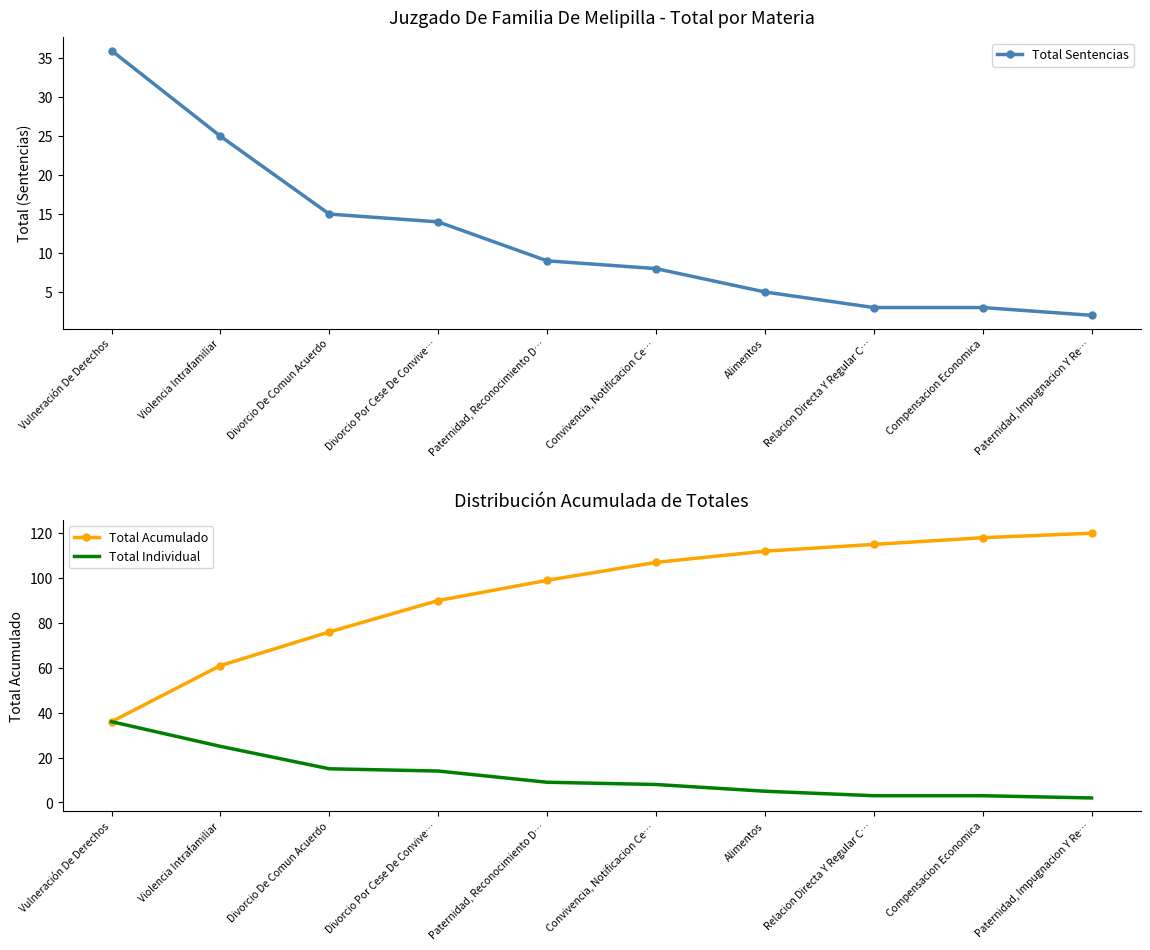

Rank the series at Divorcio De Comun Acuerdo from highest to lowest value.

Total Acumulado, Total Sentencias, Total Individual